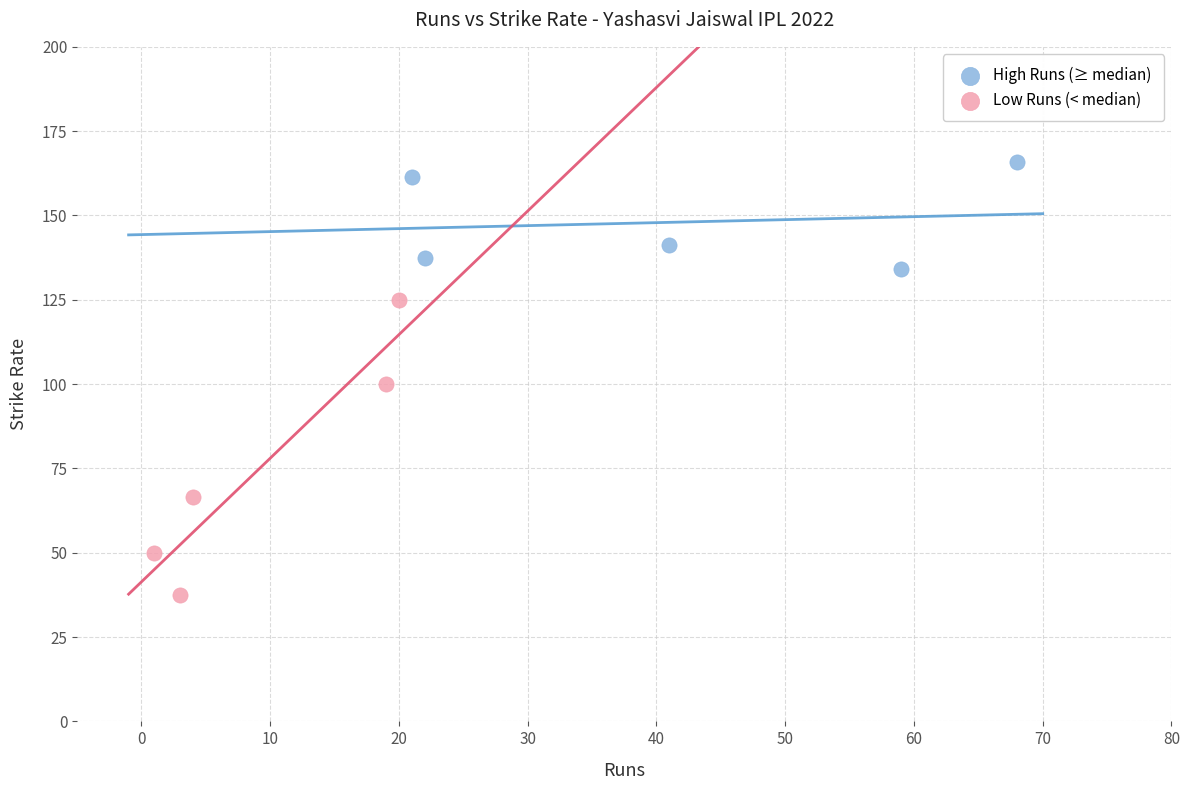

Which series has the widest spread of Y values?

Low Runs (< median)